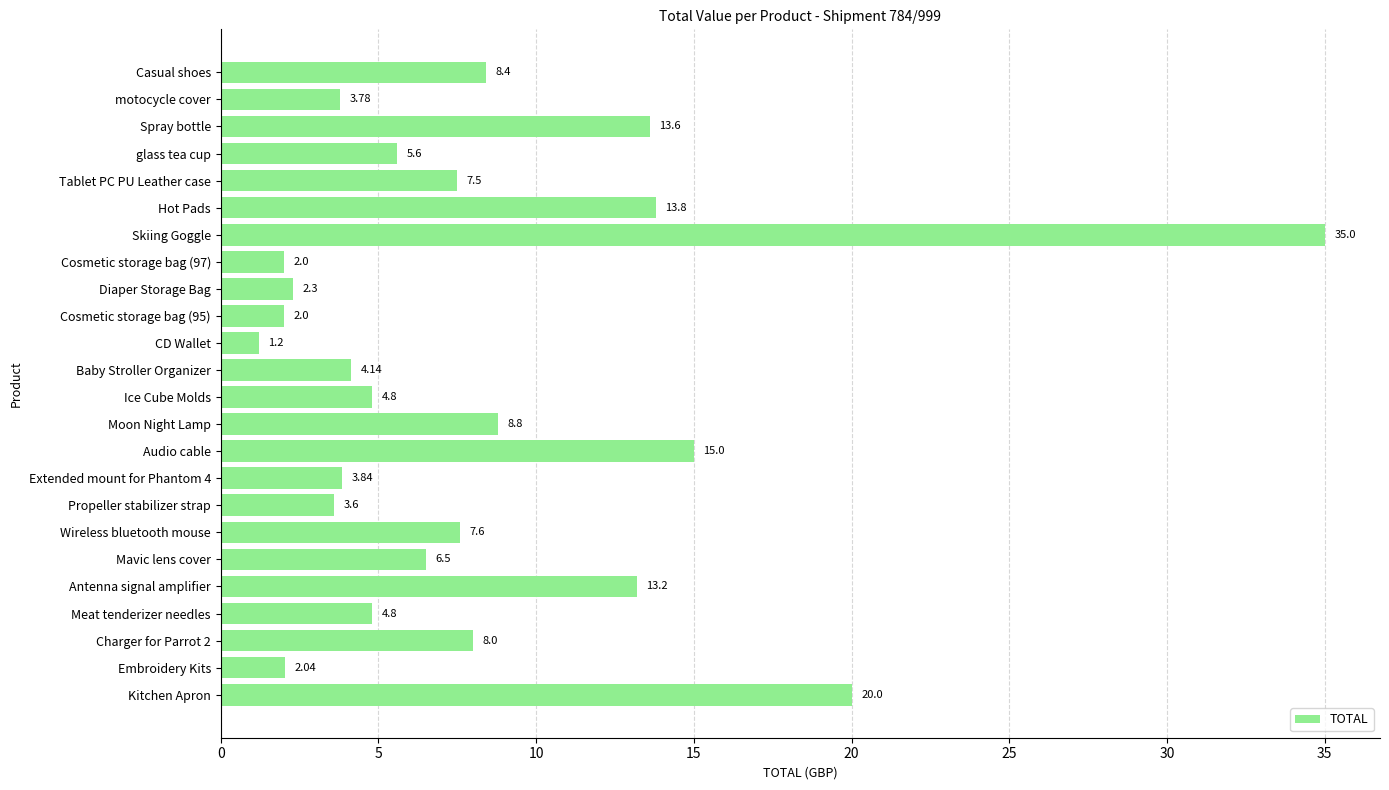

At which label is the value closest to 18?

Kitchen Apron